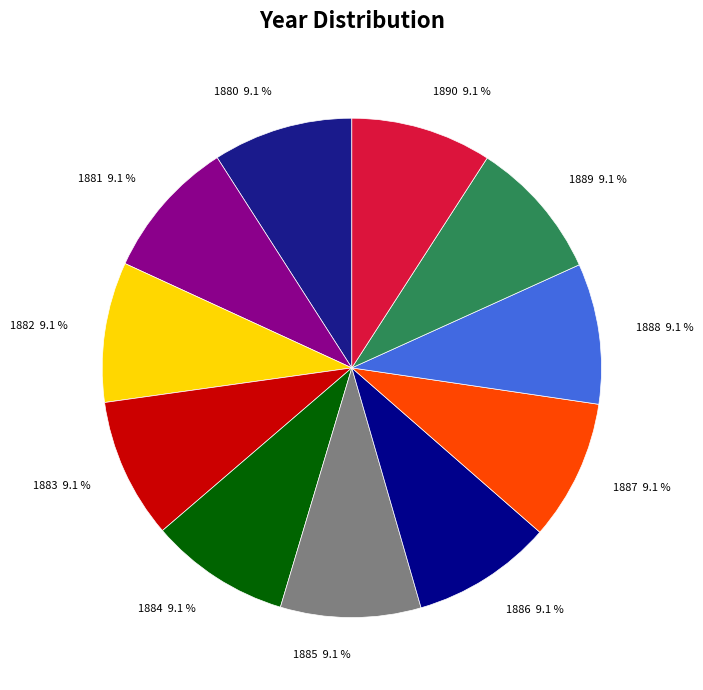

Combined, do 1881 and 1884 account for over 50%?

No